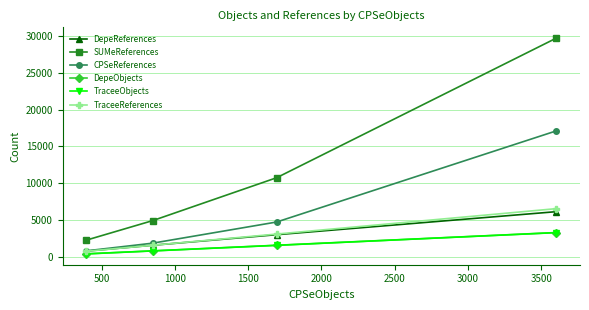

What is the sum of all DepeReferences values?

11353